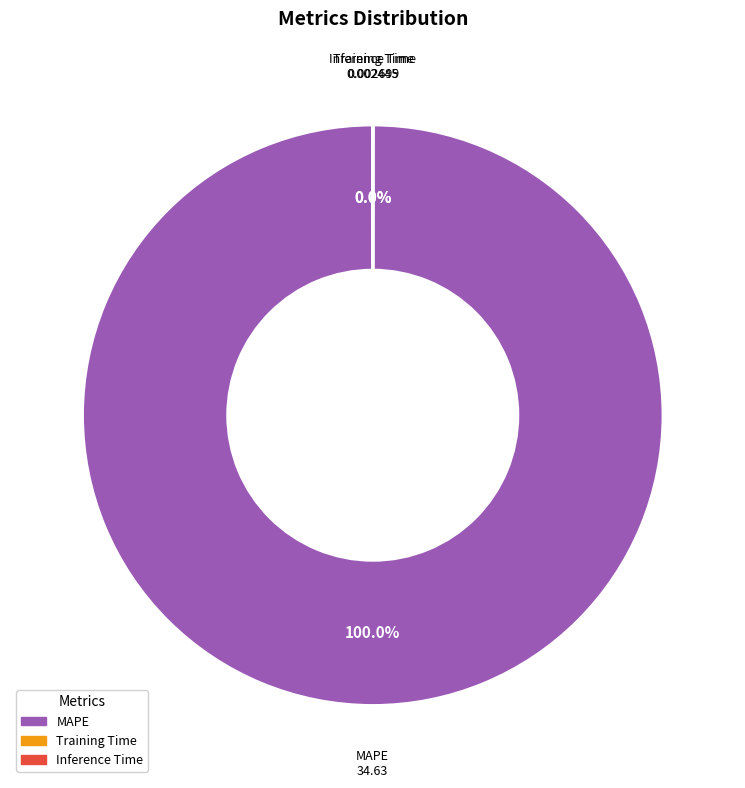

Is there a majority slice in this chart?

Yes